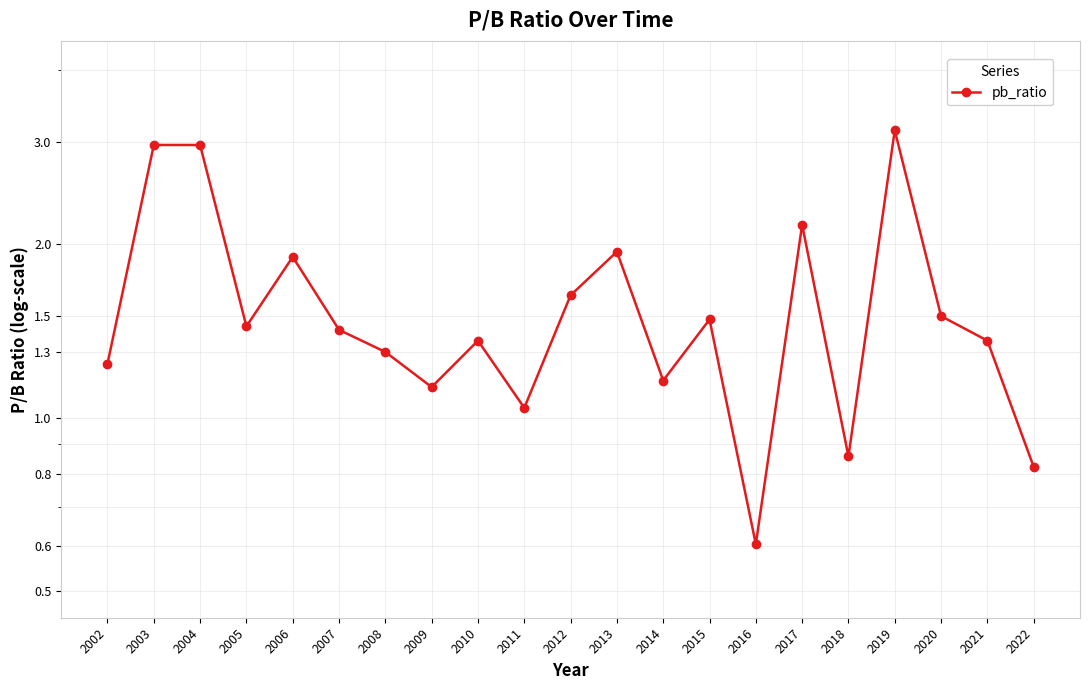

Where is the first local minimum?

2005